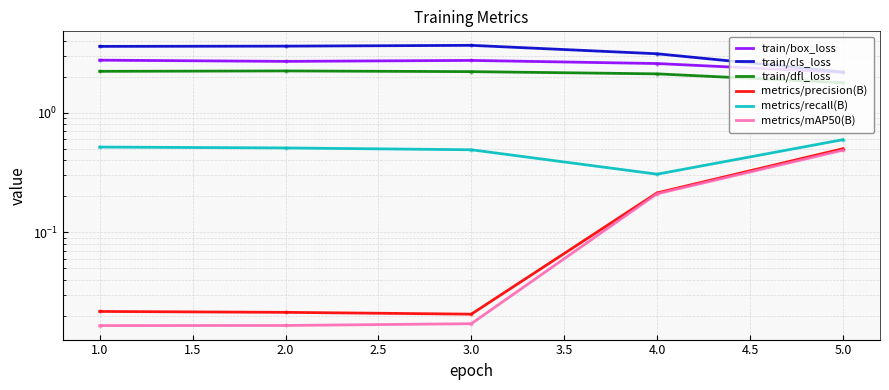

In train/dfl_loss, how many points are higher than both neighbors (excluding endpoints)?

1